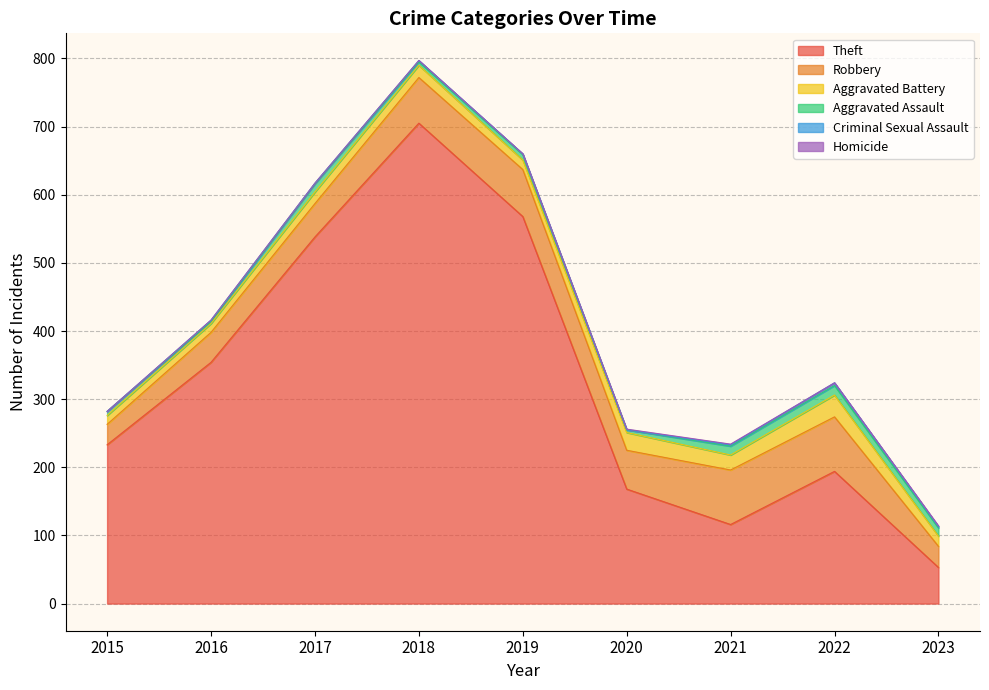

At how many categories does at least one series exceed 523?

3